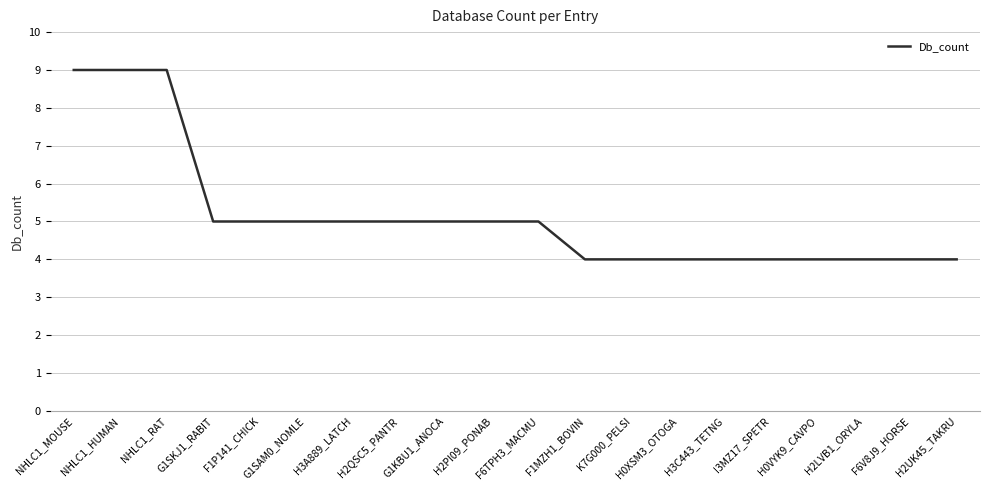

What is the greatest value displayed?

9